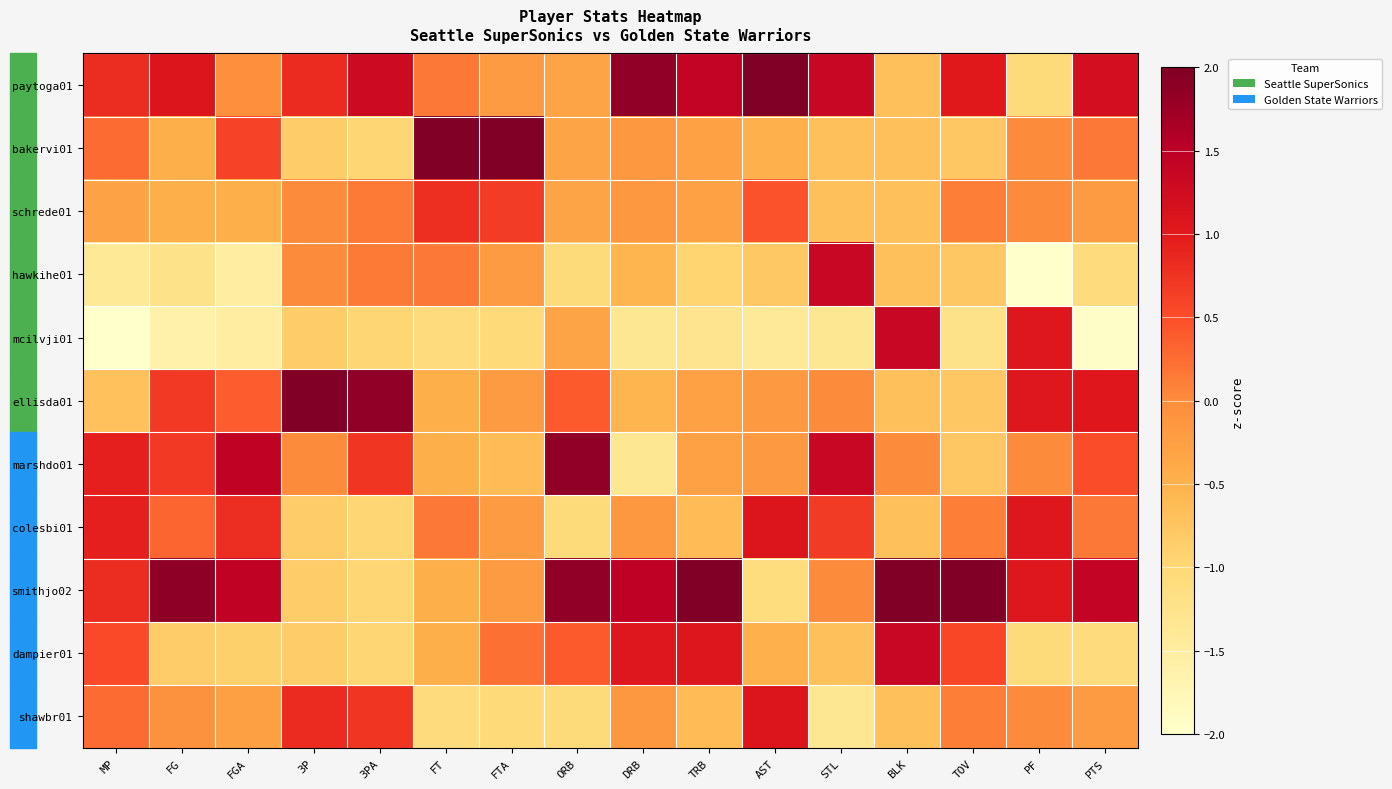

List the series in order of their peak value, highest first.

bakervi01, ellisda01, smithjo02, paytoga01, marshdo01, hawkihe01, mcilvji01, dampier01, colesbi01, shawbr01, schrede01